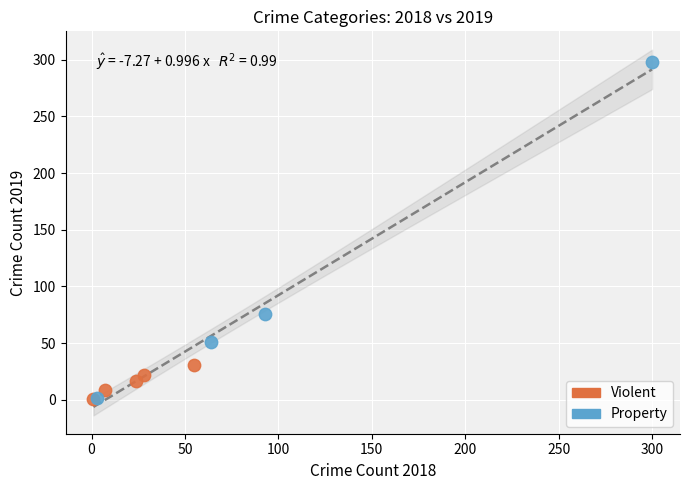

Which series reaches the maximum Y coordinate?

Property